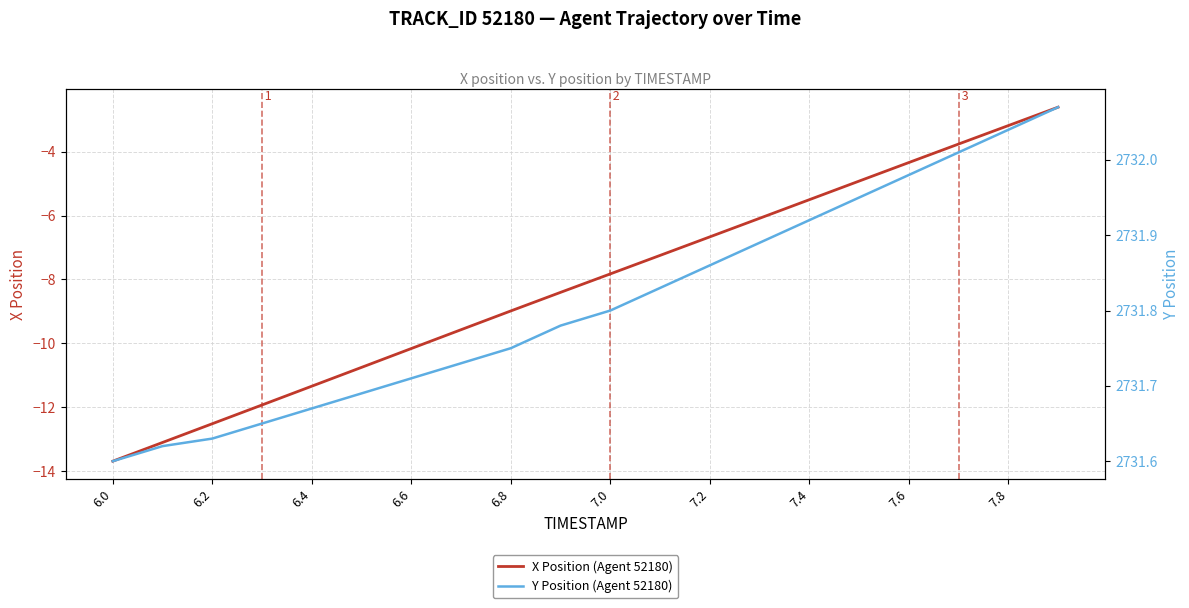

What is the difference between the second highest and minimum values in the Y Position (Agent 52180) series?

0.4